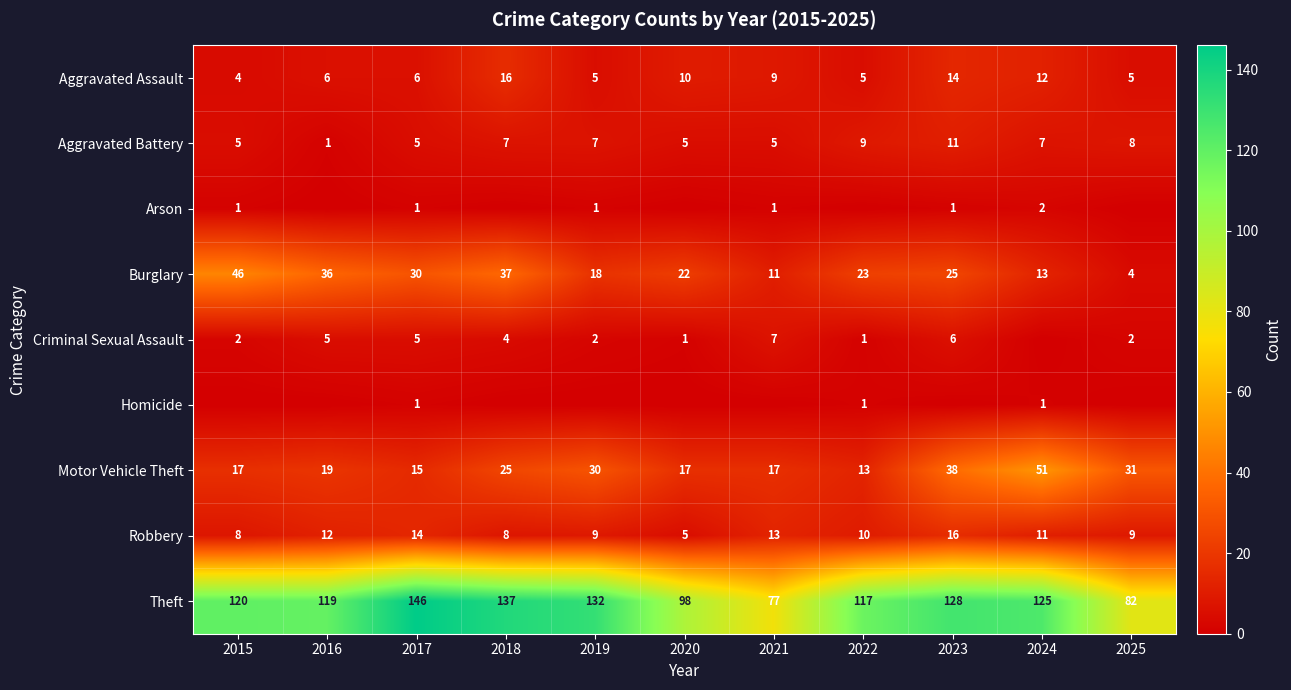

What is the sum of the Criminal Sexual Assault values at 2025 and 2016?

7